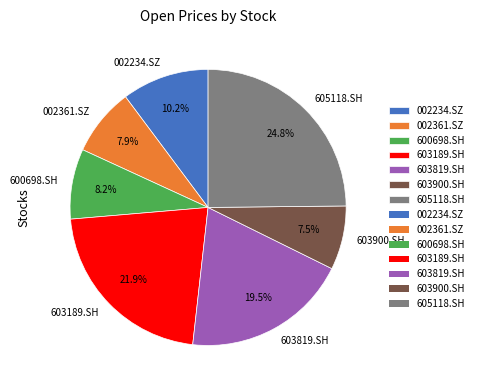

How many segments does this pie chart have?

7